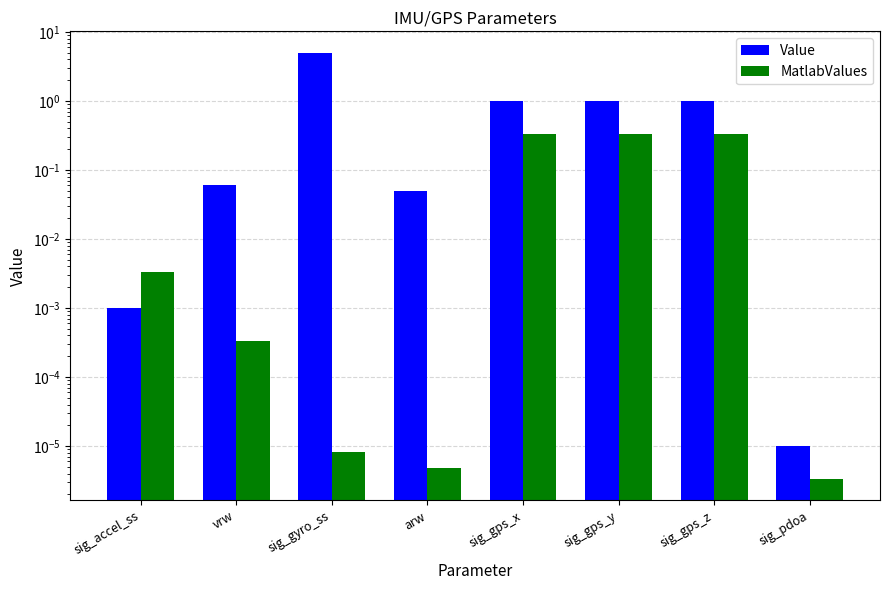

What is the greatest value displayed?

5.0